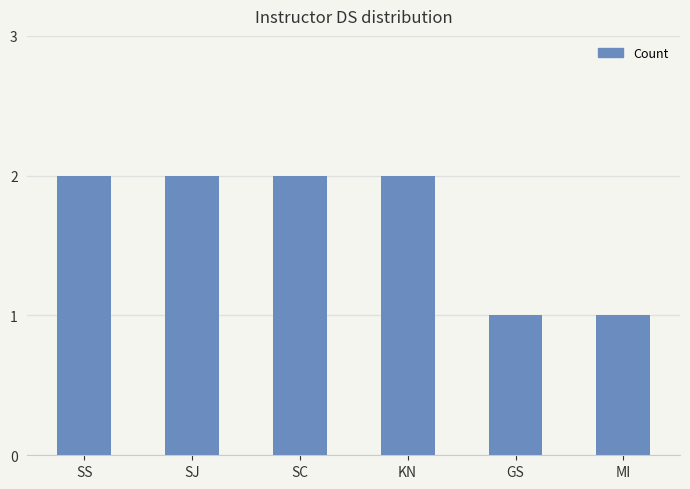

Reading left to right, what are all the values shown in this chart?

2	2	2	2	1	1